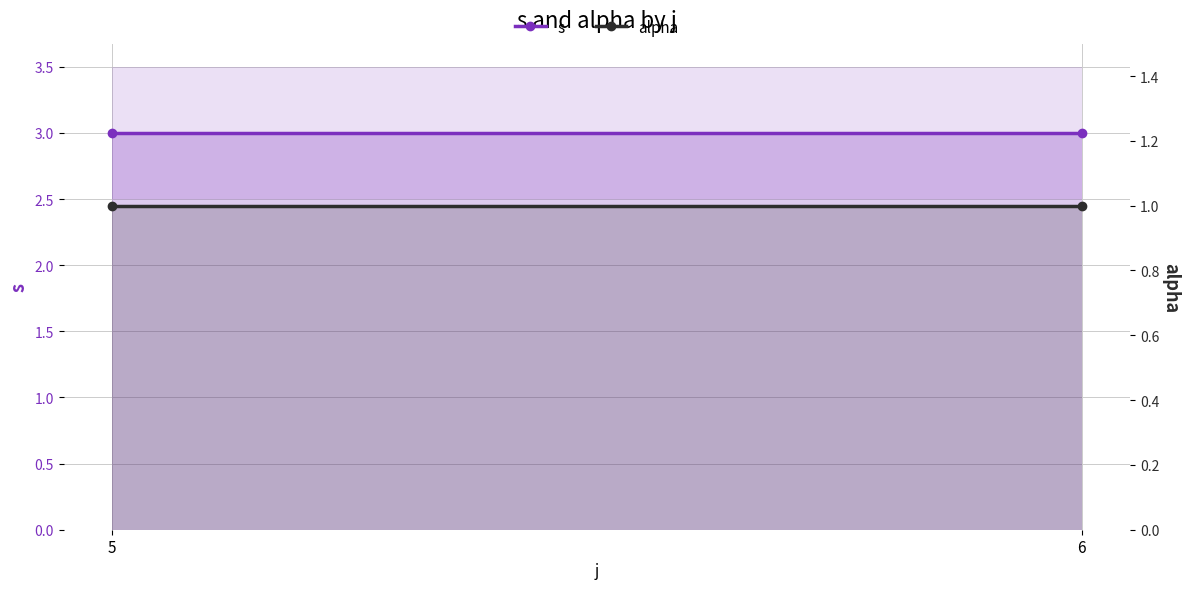

Rank the series at 5 from lowest to highest value.

alpha, s